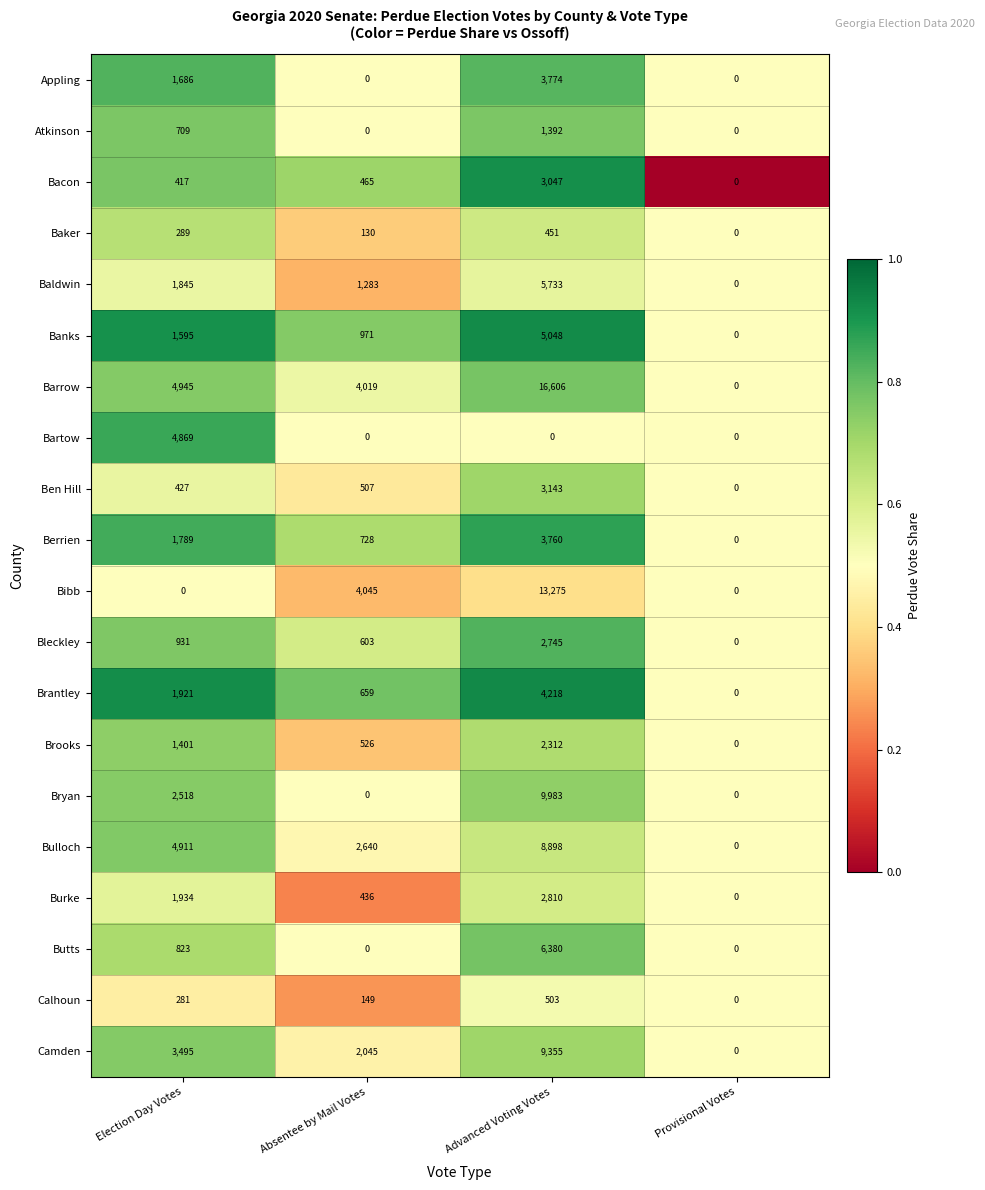

The value of Bulloch at Election Day Votes is 4911. True or false?

True